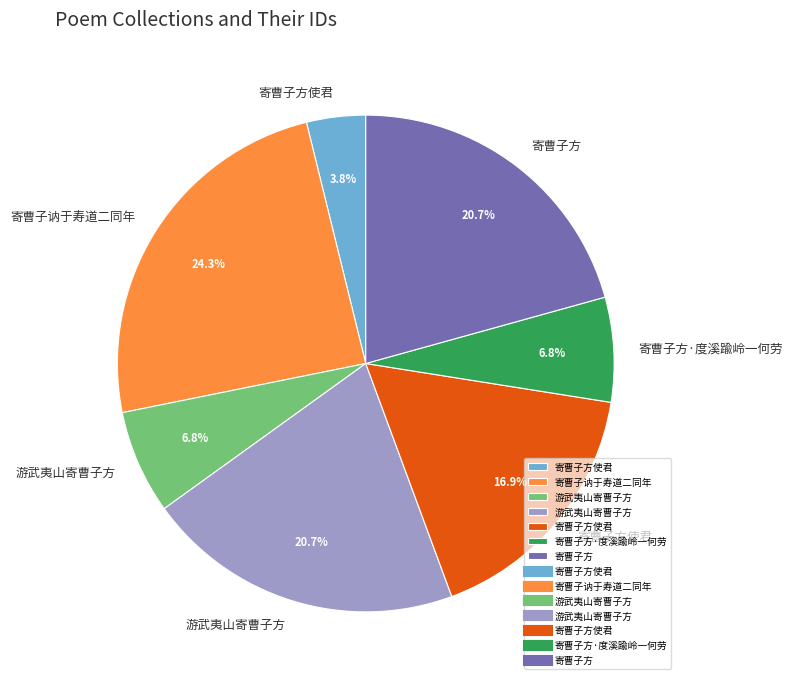

How many slices are in this pie chart?

7